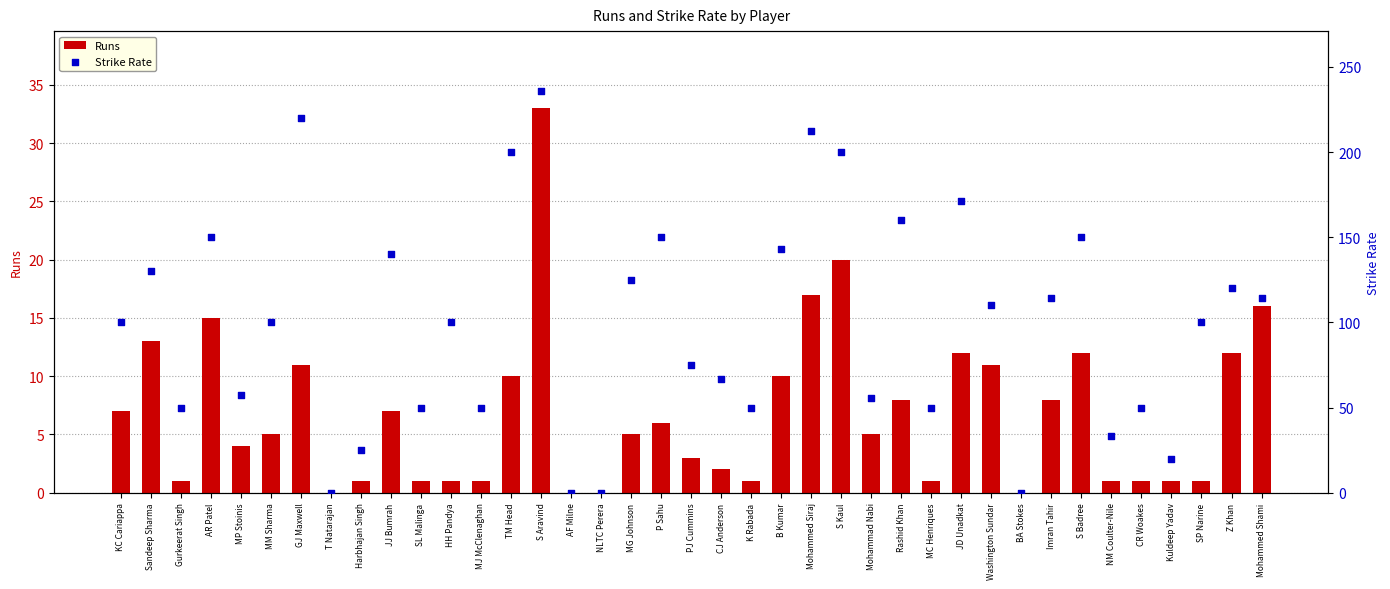

At how many categories does at least one series exceed 210?

3